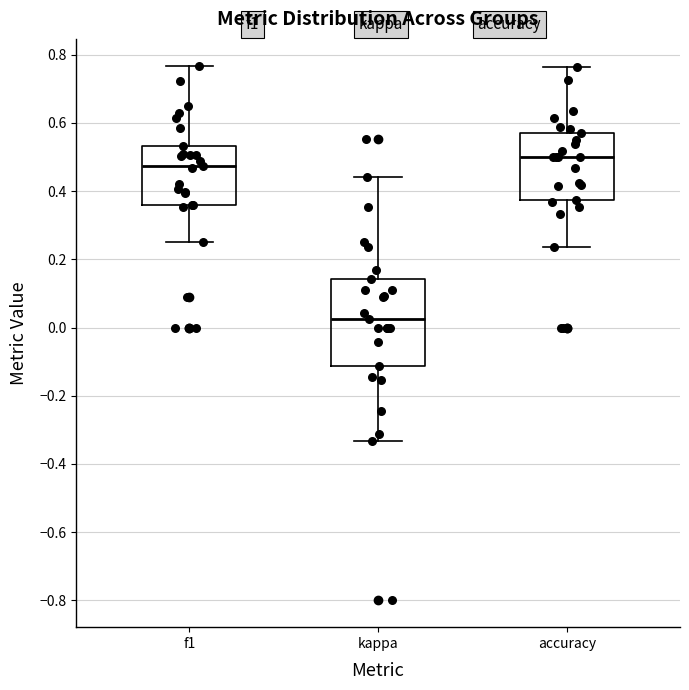

Which box is the tallest, from its lower edge to its upper edge?

kappa